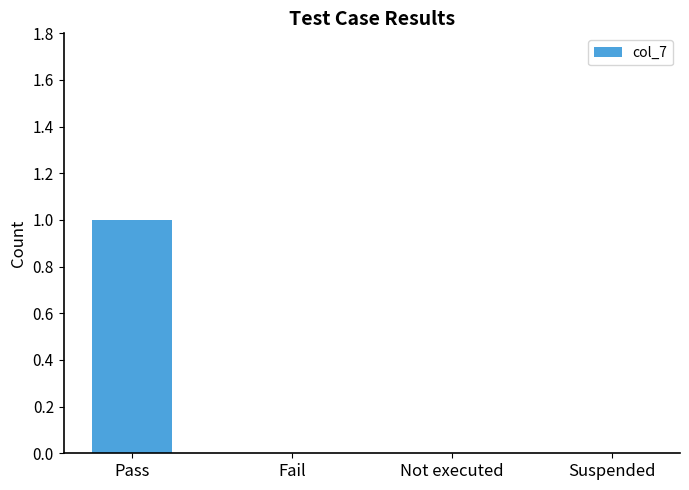

At which category does the chart reach its peak across all series?

Pass